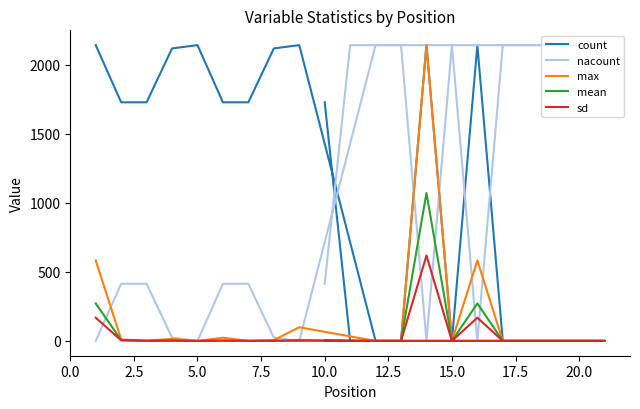

True or false: mean and sd intersect in this chart.

True